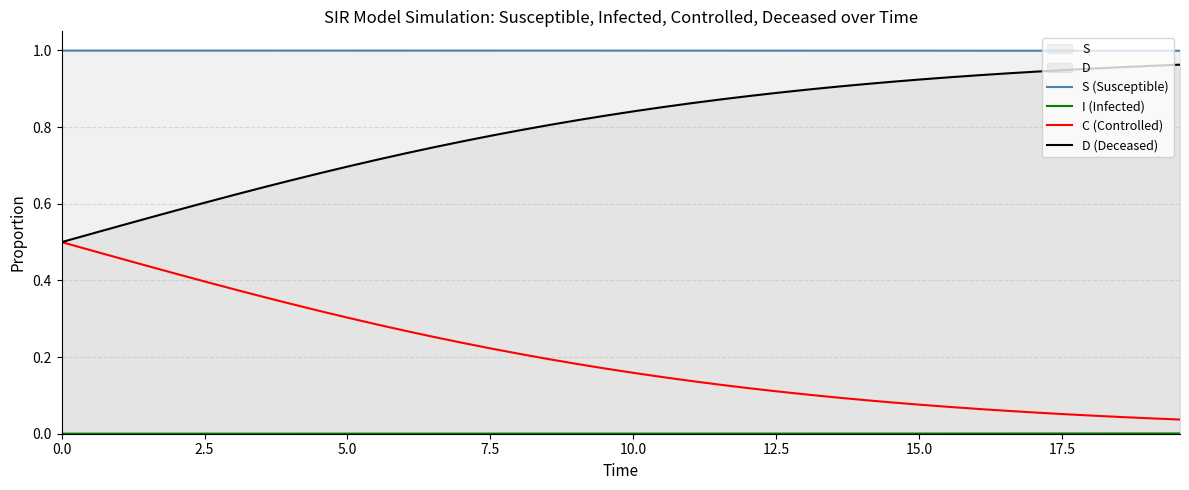

Which series has the largest total across all categories?

S (Susceptible)